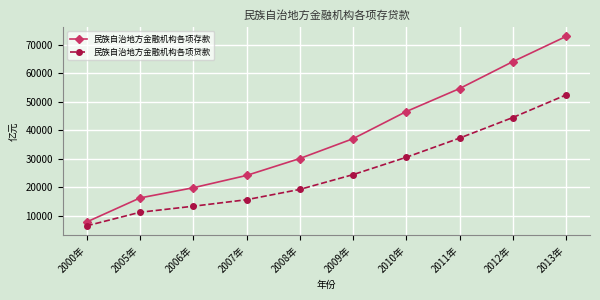

True or false: 民族自治地方金融机构各项贷款 and 民族自治地方金融机构各项存款 intersect in this chart.

False